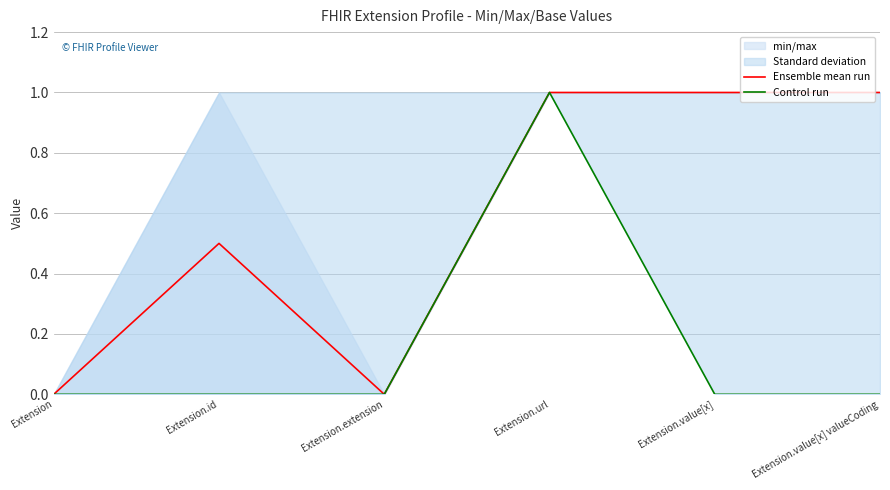

The value of Ensemble mean run at Extension.extension is 0.0. True or false?

True